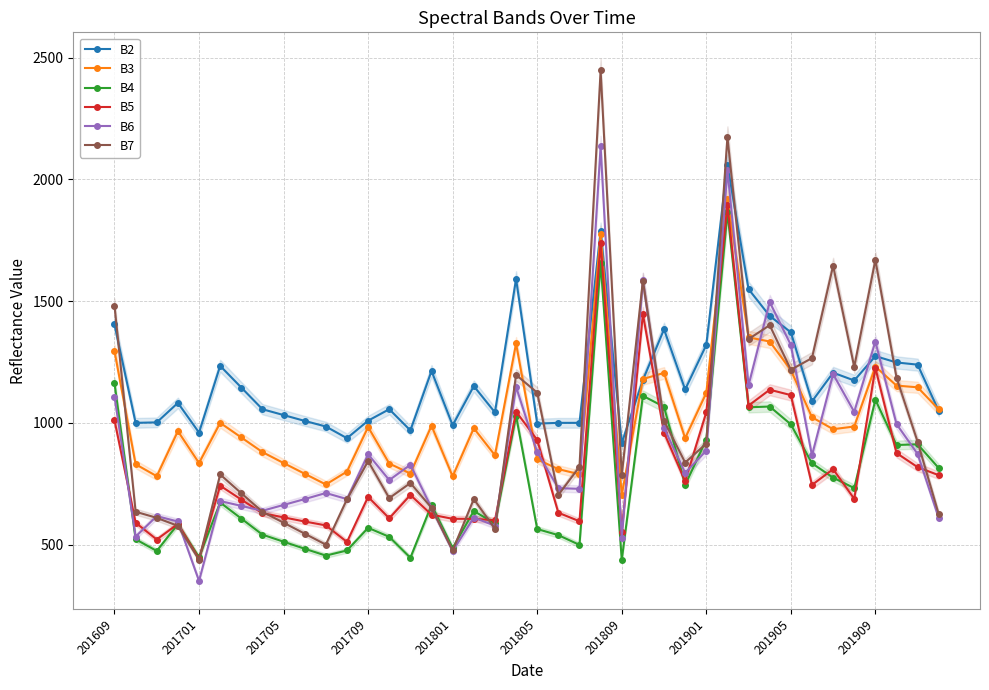

How many data points in B7 are less than 820?

20